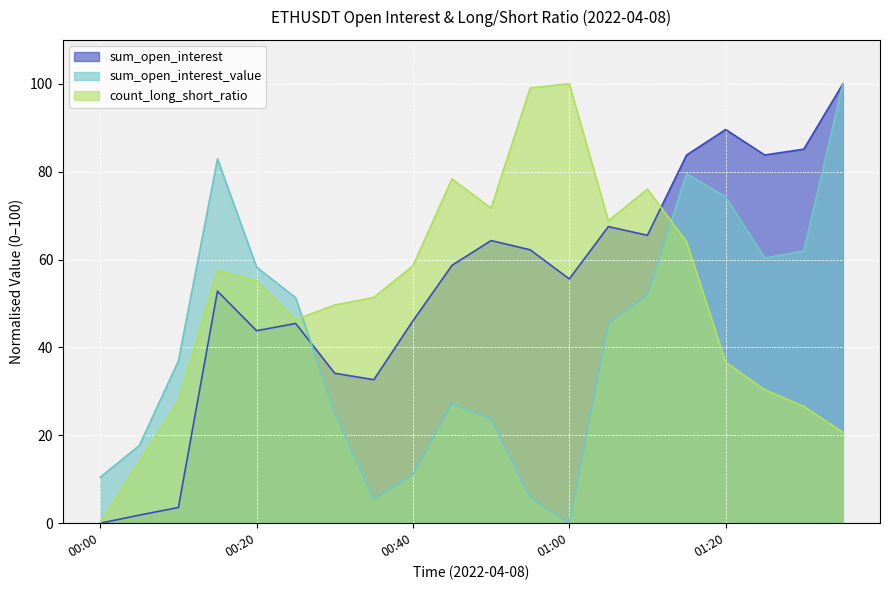

What is the difference between the second highest and minimum values in the sum_open_interest_value series?

82.9